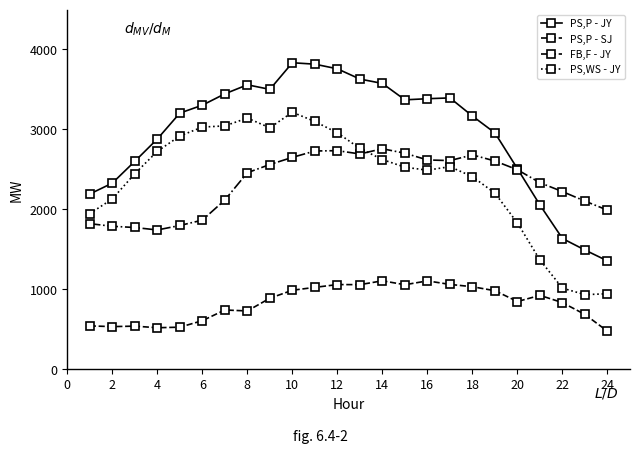

What is the smallest value displayed?

475